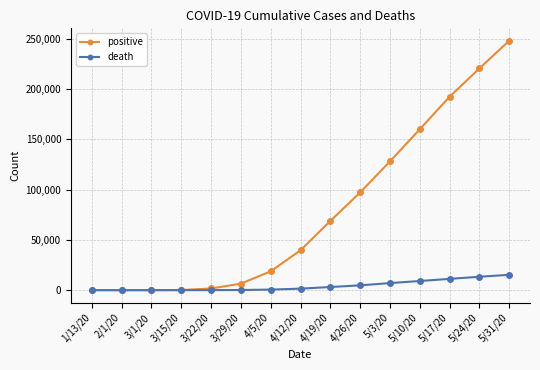

What is the label of the 10th point from the right?

3/29/20